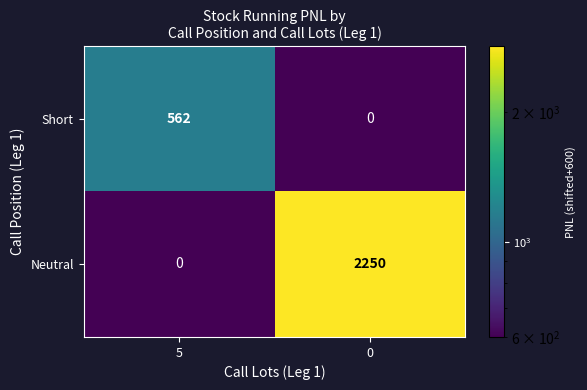

Reading left to right, transcribe all the data shown in this chart.

Short: 562	0
Neutral: 0	2250